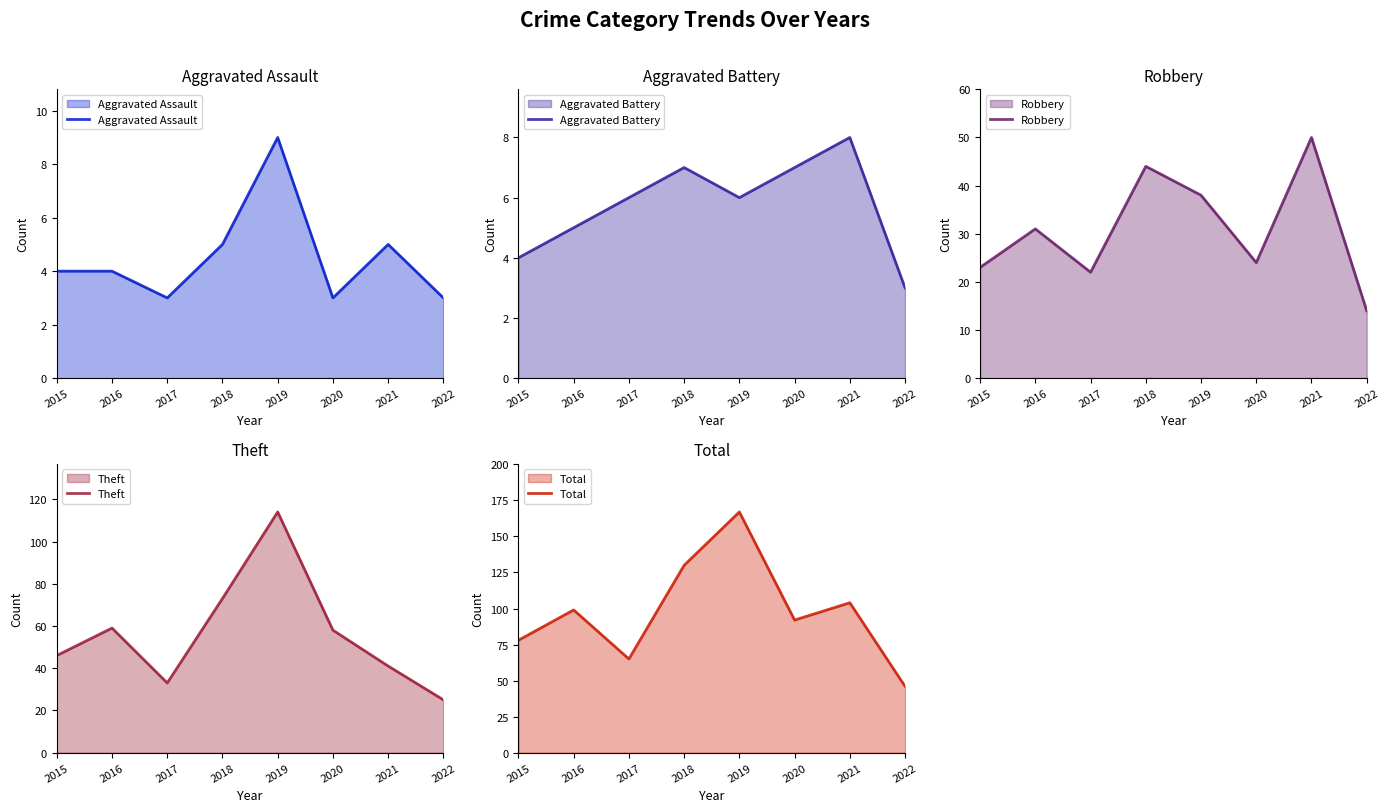

At which category is the sum across all series the highest?

2019